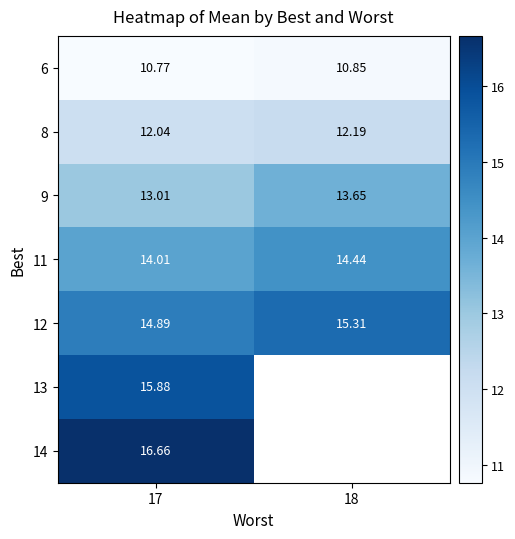

Rank the series at 17 from lowest to highest value.

6, 8, 9, 11, 12, 13, 14